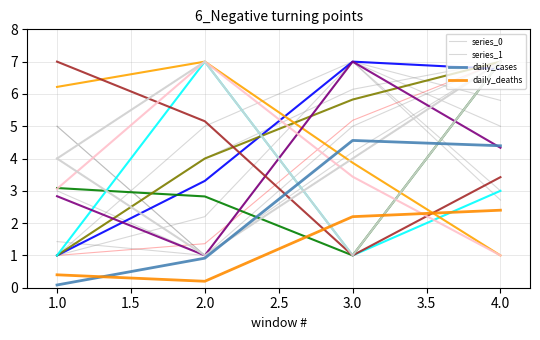

What is the difference between the daily_deaths values at 4.0 and 2.0?

2.2